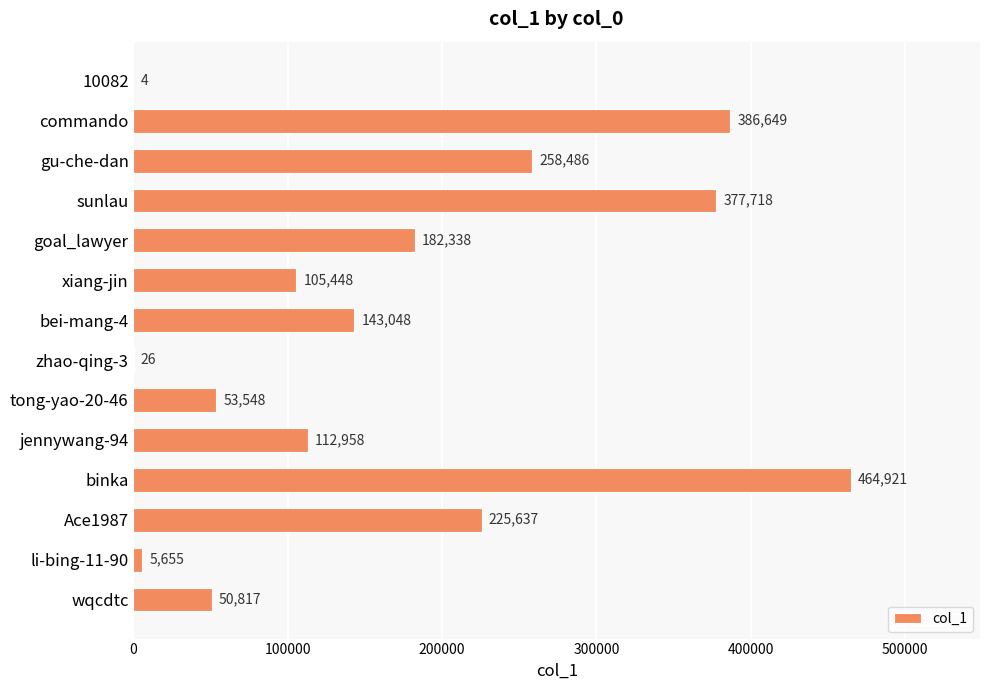

Where is the data nearest to the value 232462?

Ace1987